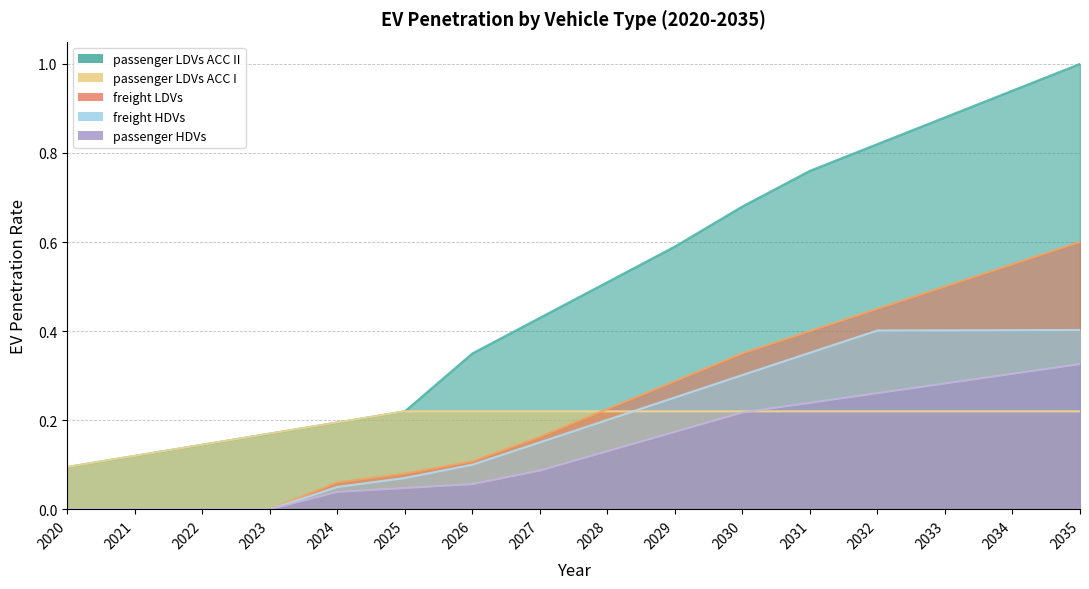

List the labels in order of freight HDVs value, smallest first.

2020, 2021, 2022, 2023, 2024, 2025, 2026, 2027, 2028, 2029, 2030, 2031, 2032, 2033, 2034, 2035